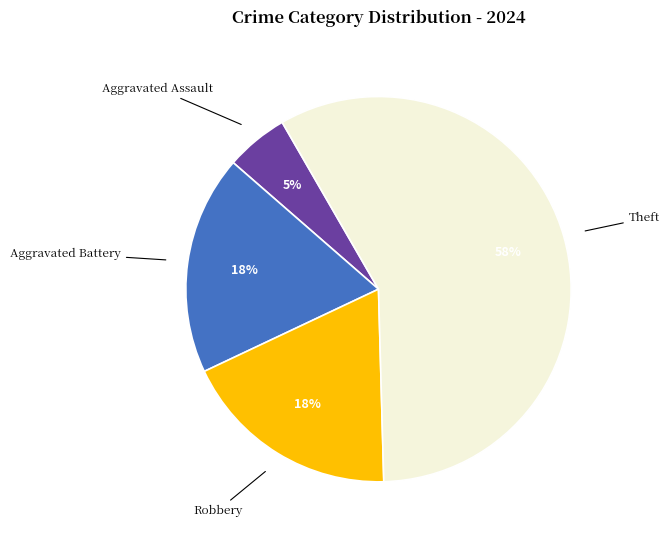

Is there any slice that represents more than half of the pie?

Yes